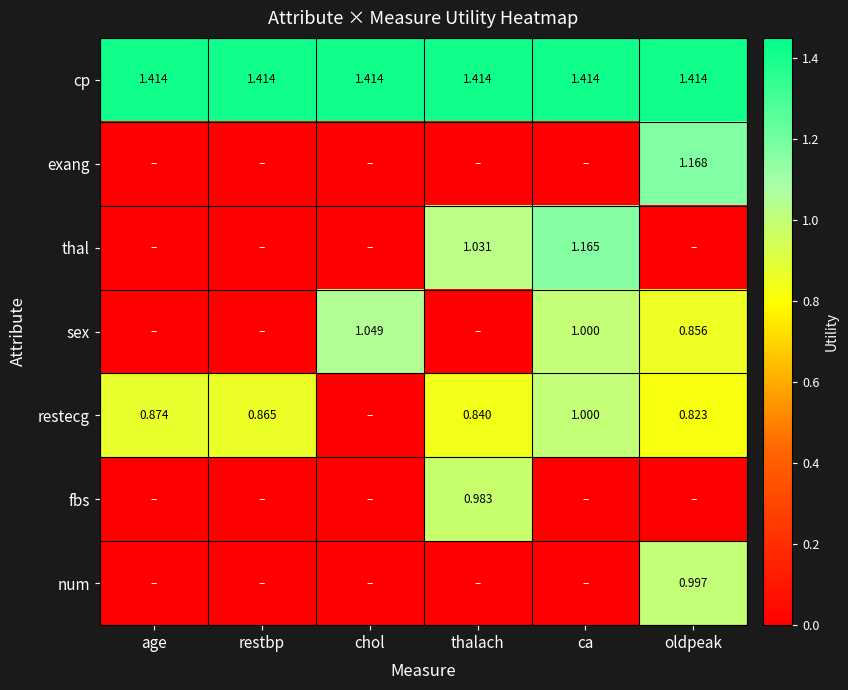

Which series changed the most between chol and ca?

thal